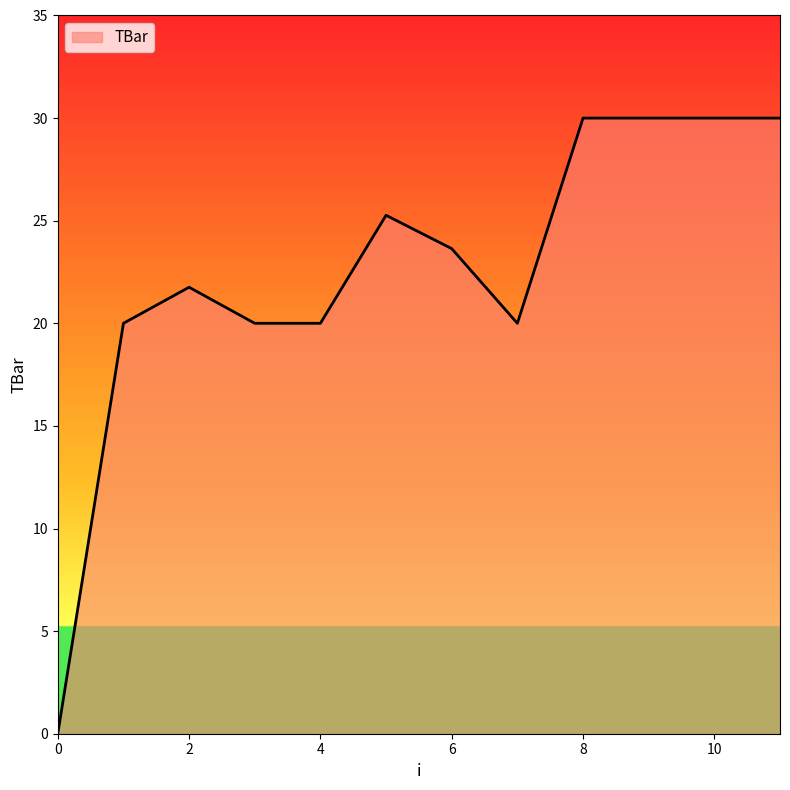

What is the greatest value displayed?

30.0